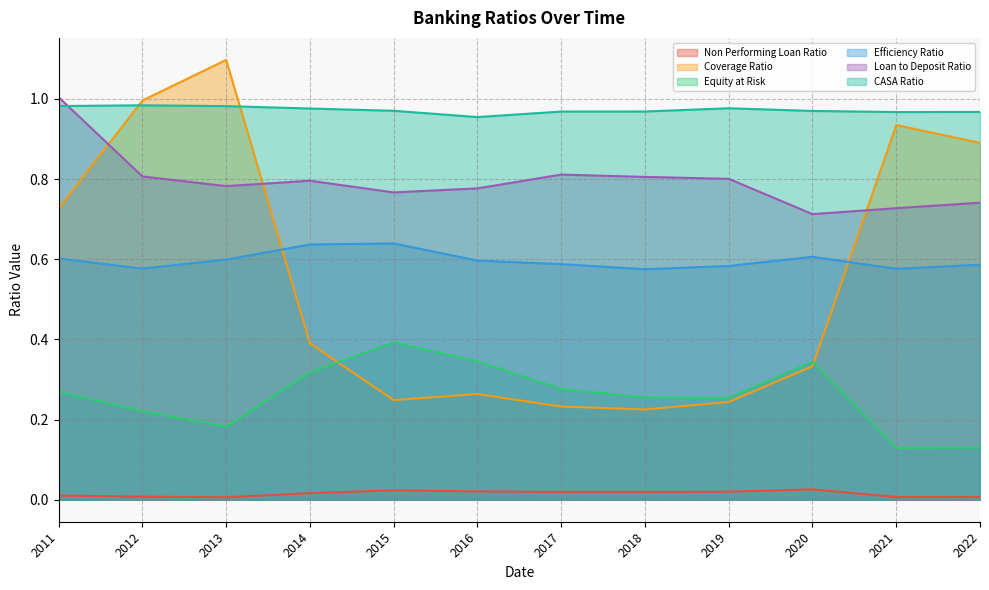

Reading right to left, transcribe all the data shown in this chart.

Non Performing Loan Ratio: 2022=0.0	2021=0.0	2020=0.0	2019=0.0	2018=0.0	2017=0.0	2016=0.0	2015=0.0	2014=0.0	2013=0.0	2012=0.0	2011=0.0
Coverage Ratio: 2022=0.9	2021=0.9	2020=0.3	2019=0.2	2018=0.2	2017=0.2	2016=0.3	2015=0.2	2014=0.4	2013=1.1	2012=1.0	2011=0.7
Equity at Risk: 2022=0.1	2021=0.1	2020=0.3	2019=0.3	2018=0.3	2017=0.3	2016=0.3	2015=0.4	2014=0.3	2013=0.2	2012=0.2	2011=0.3
Efficiency Ratio: 2022=0.6	2021=0.6	2020=0.6	2019=0.6	2018=0.6	2017=0.6	2016=0.6	2015=0.6	2014=0.6	2013=0.6	2012=0.6	2011=0.6
Loan to Deposit Ratio: 2022=0.7	2021=0.7	2020=0.7	2019=0.8	2018=0.8	2017=0.8	2016=0.8	2015=0.8	2014=0.8	2013=0.8	2012=0.8	2011=1.0
CASA Ratio: 2022=1.0	2021=1.0	2020=1.0	2019=1.0	2018=1.0	2017=1.0	2016=1.0	2015=1.0	2014=1.0	2013=1.0	2012=1.0	2011=1.0